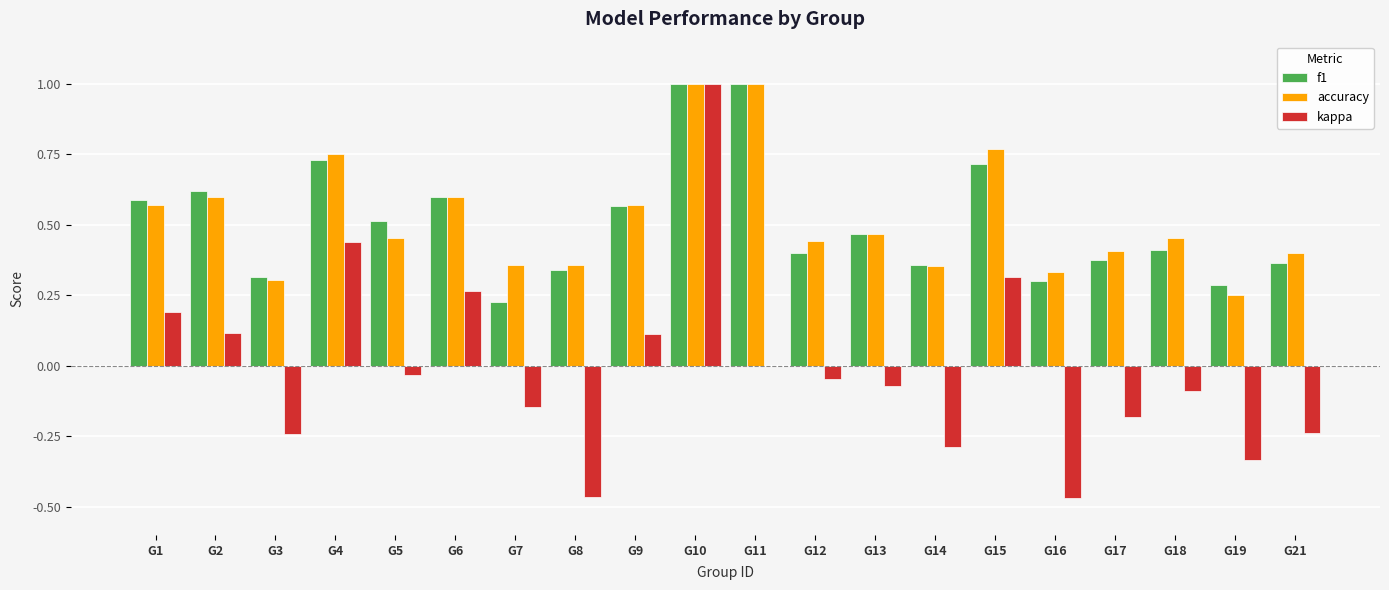

Count the number of data series in this chart.

3